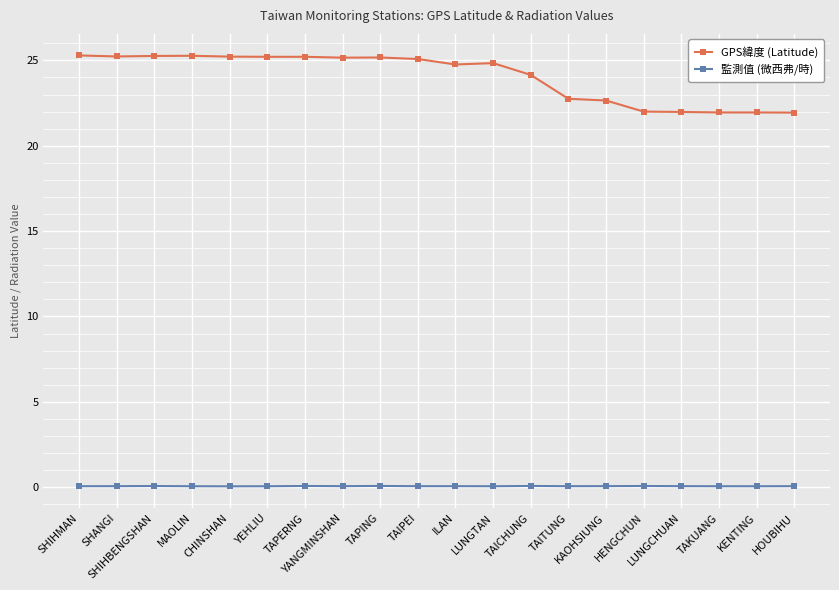

At LUNGTAN, list the series in order from largest to smallest.

GPS緯度 (Latitude), 監測值 (微西弗/時)